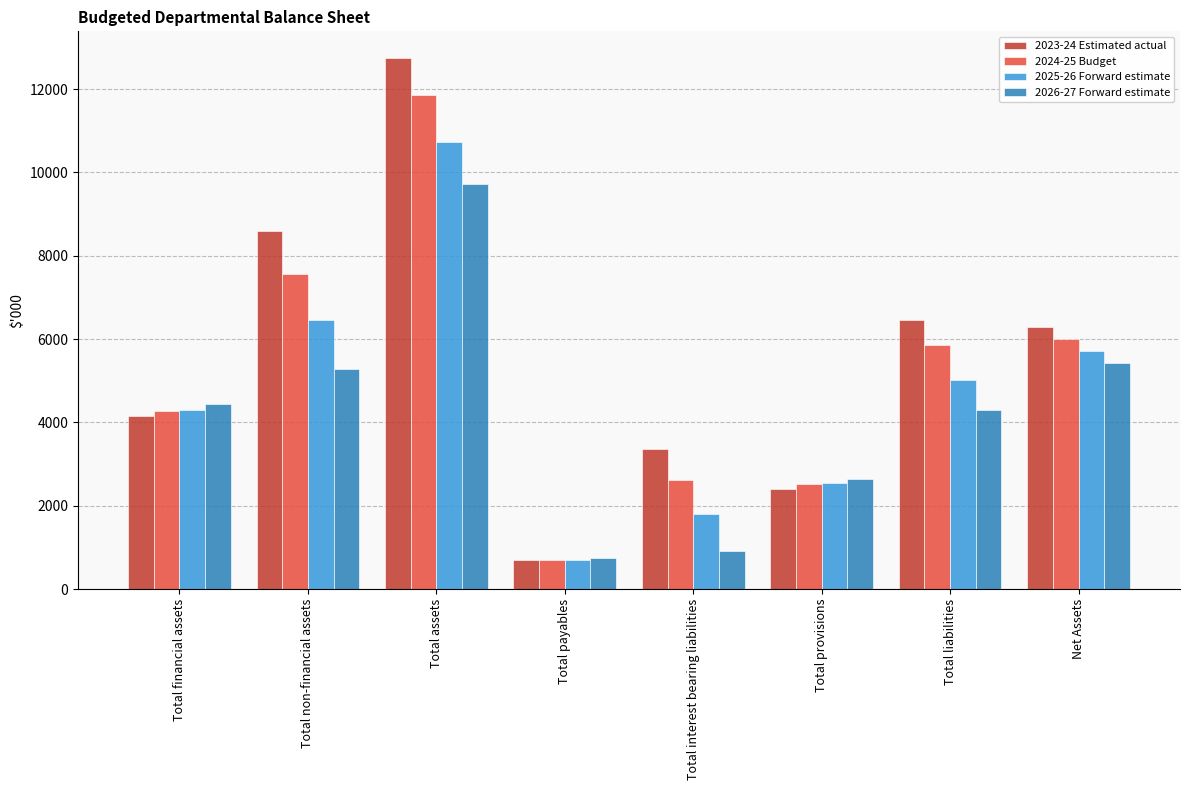

At which category is the sum across all series the highest?

Total assets